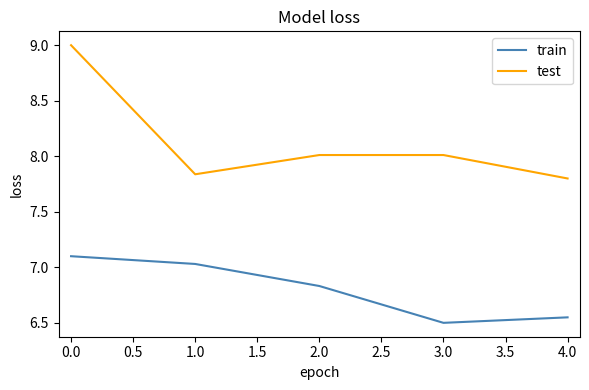

How many distinct data groups are displayed?

2